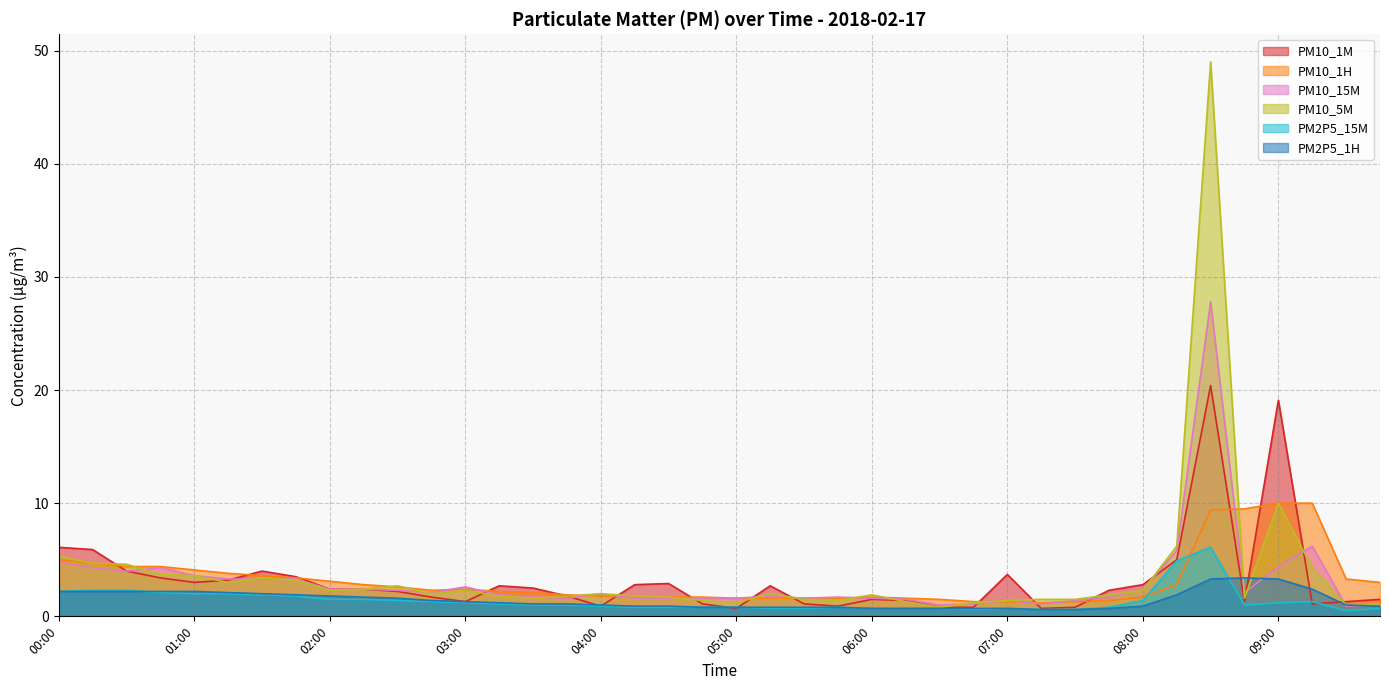

At 06:15, list the series in order from smallest to largest.

PM2P5_15M, PM2P5_1H, PM10_5M, PM10_1M, PM10_15M, PM10_1H